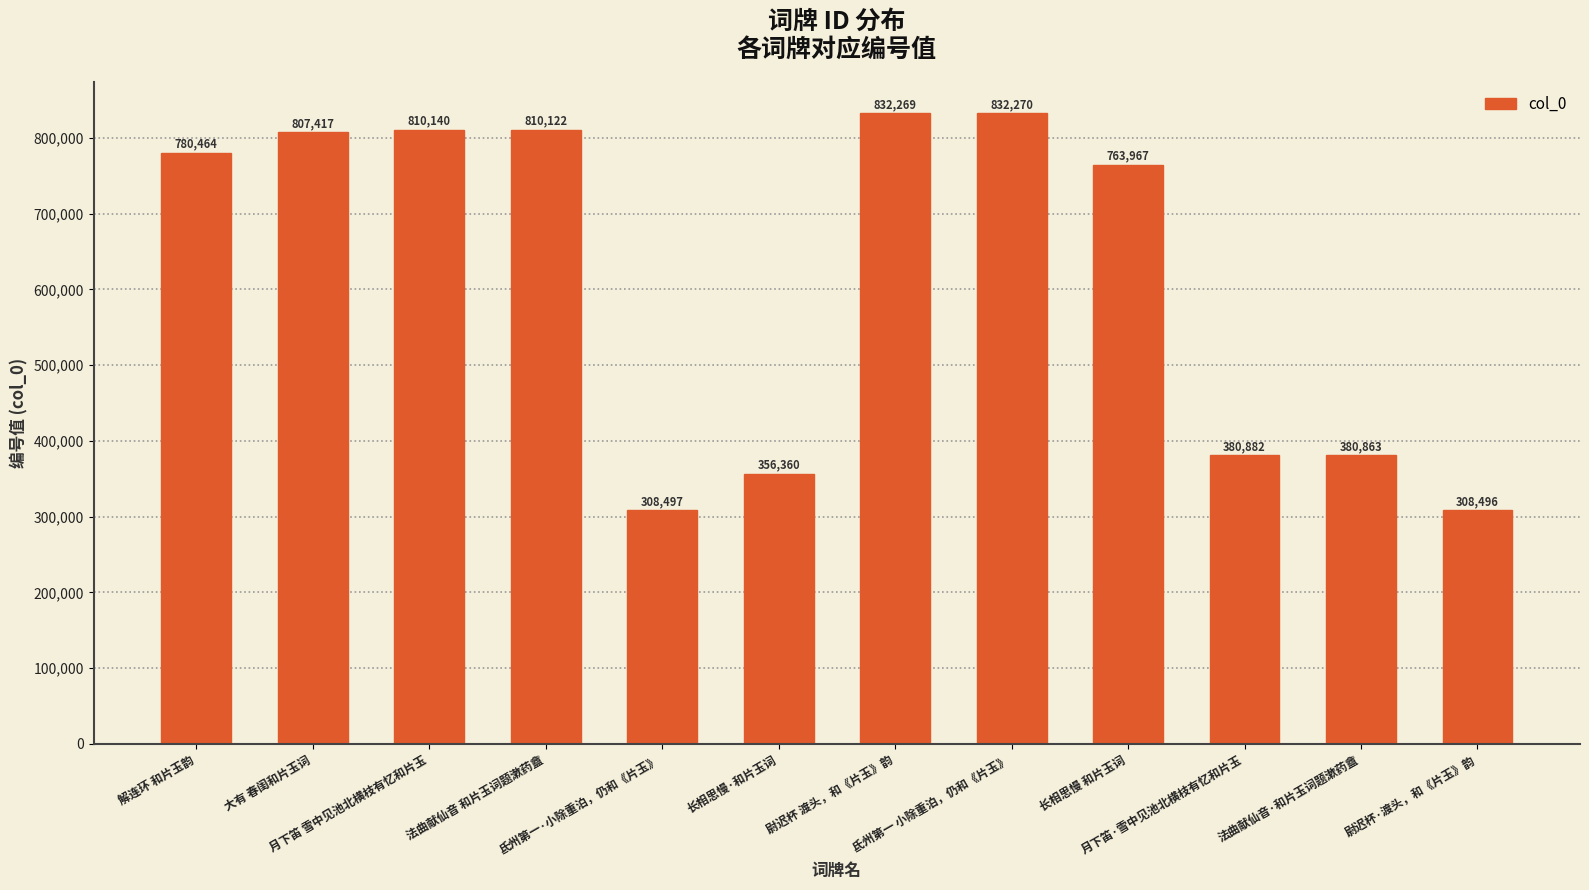

What is the sum of all values?

7371747